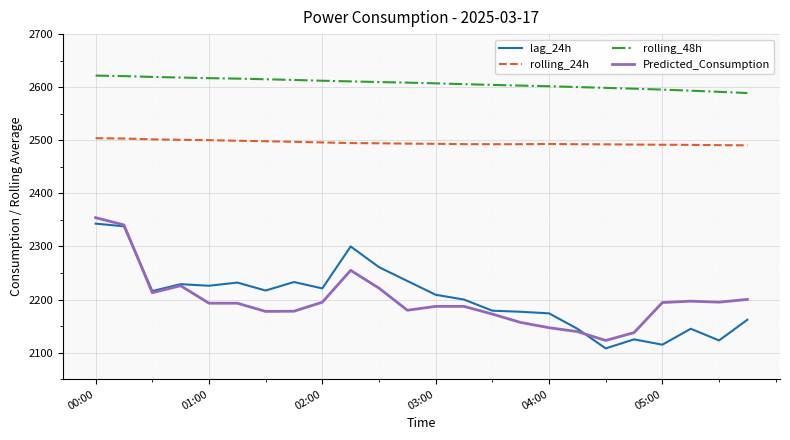

True or false: lag_24h and rolling_24h cross at least once.

False